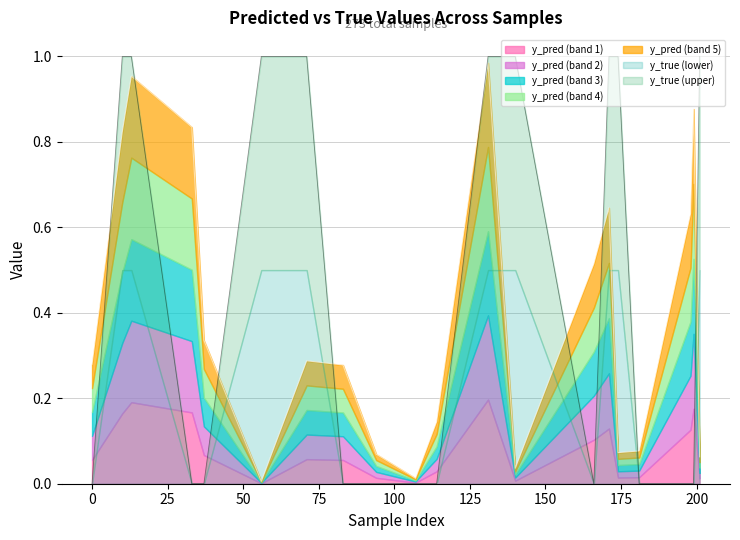

After their last crossing, which series has the higher values: y_true or y_pred?

y_true